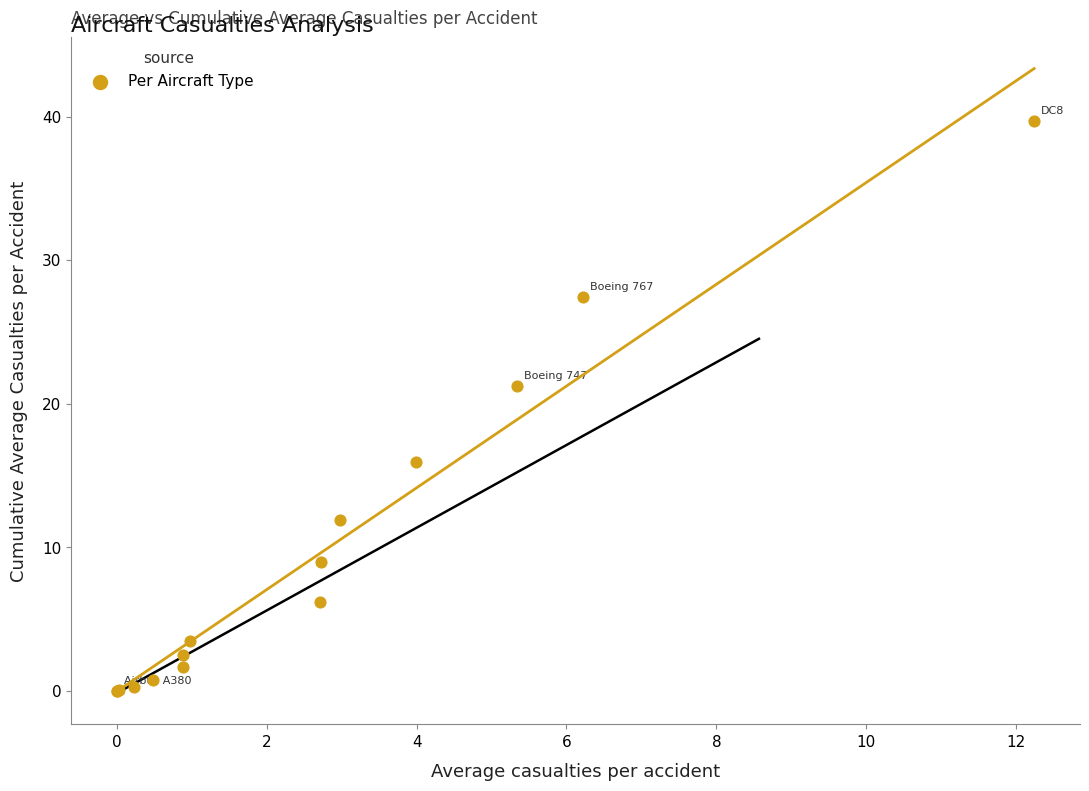

What Y value in the scatter plot is closest to 19?

21.2